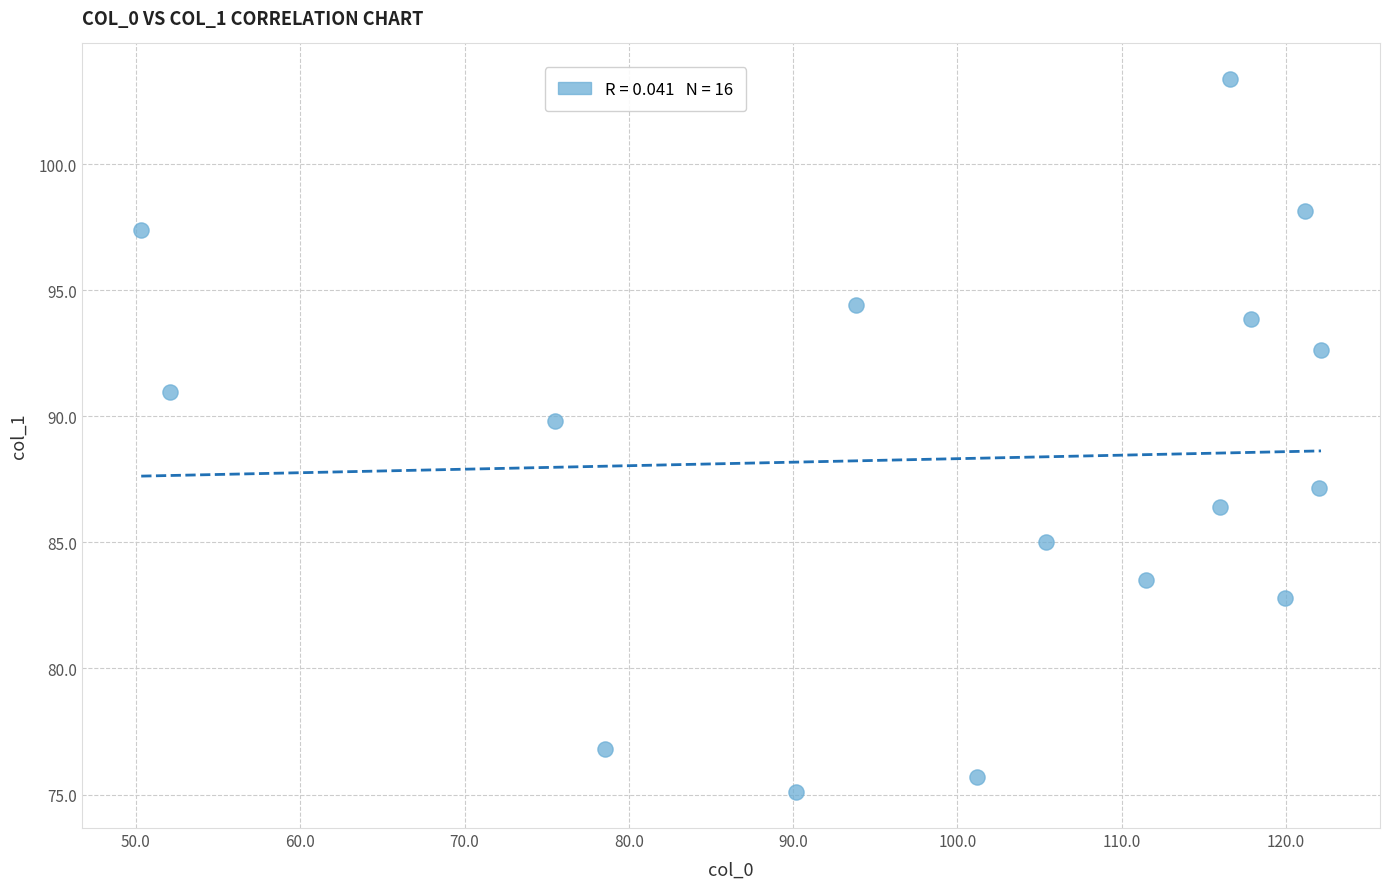

What Y value in the scatter plot is closest to 89?

89.8